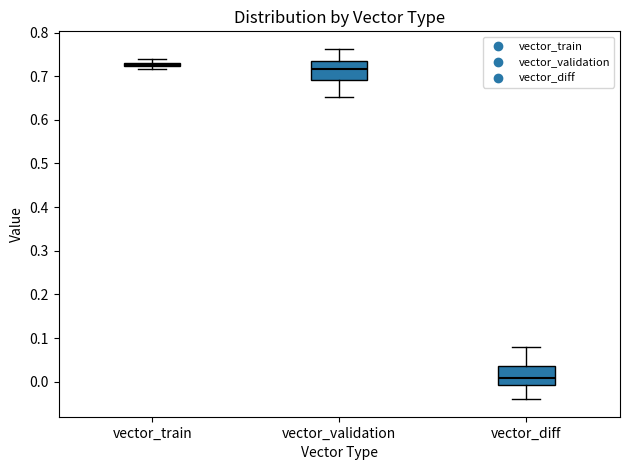

Which box's median line is the lowest?

vector_diff